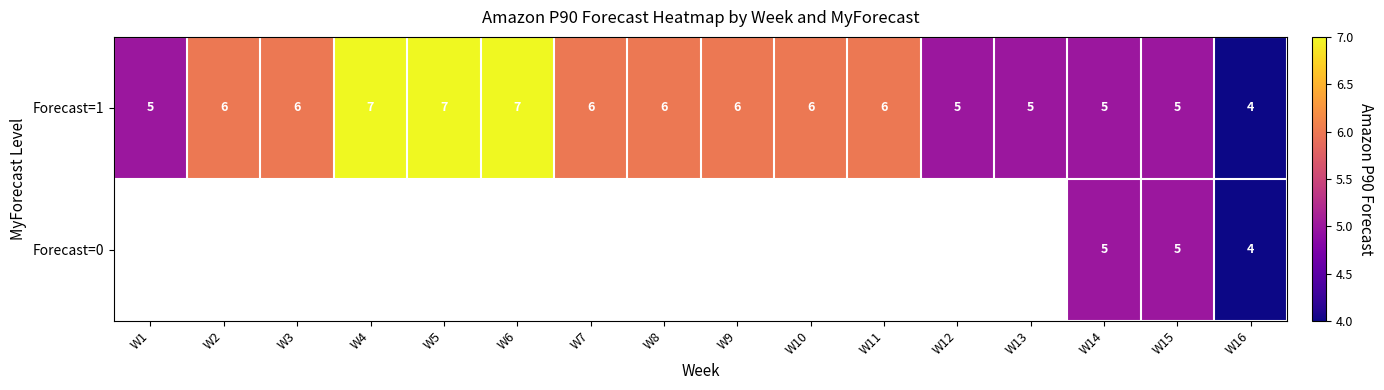

The Forecast=1 series shows 6 at W10. True or false?

True